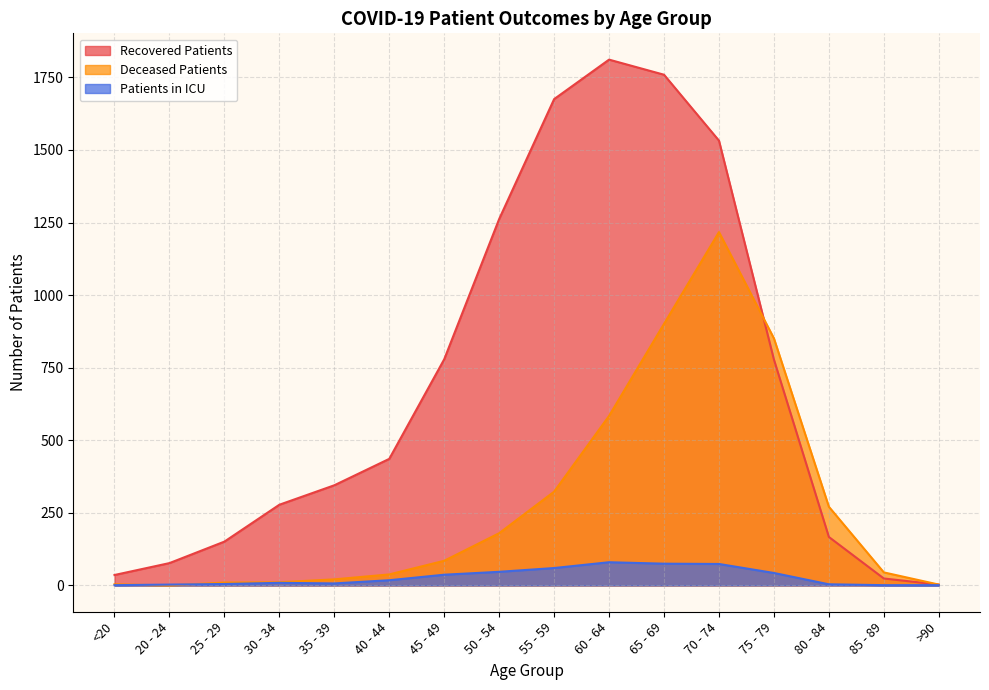

Reading right to left, what are all the values shown in this chart?

recovered_patients: >90=3	85 - 89=24	80 - 84=167	75 - 79=778	70 - 74=1532	65 - 69=1759	60 - 64=1811	55 - 59=1675	50 - 54=1262	45 - 49=779	40 - 44=436	35 - 39=345	30 - 34=278	25 - 29=151	20 - 24=77	<20=36
deceased_patients: >90=3	85 - 89=45	80 - 84=271	75 - 79=851	70 - 74=1217	65 - 69=901	60 - 64=584	55 - 59=323	50 - 54=180	45 - 49=85	40 - 44=38	35 - 39=21	30 - 34=11	25 - 29=10	20 - 24=0	<20=4
patients_in_icu: >90=1	85 - 89=1	80 - 84=4	75 - 79=43	70 - 74=74	65 - 69=75	60 - 64=80	55 - 59=60	50 - 54=47	45 - 49=37	40 - 44=18	35 - 39=7	30 - 34=9	25 - 29=5	20 - 24=3	<20=1